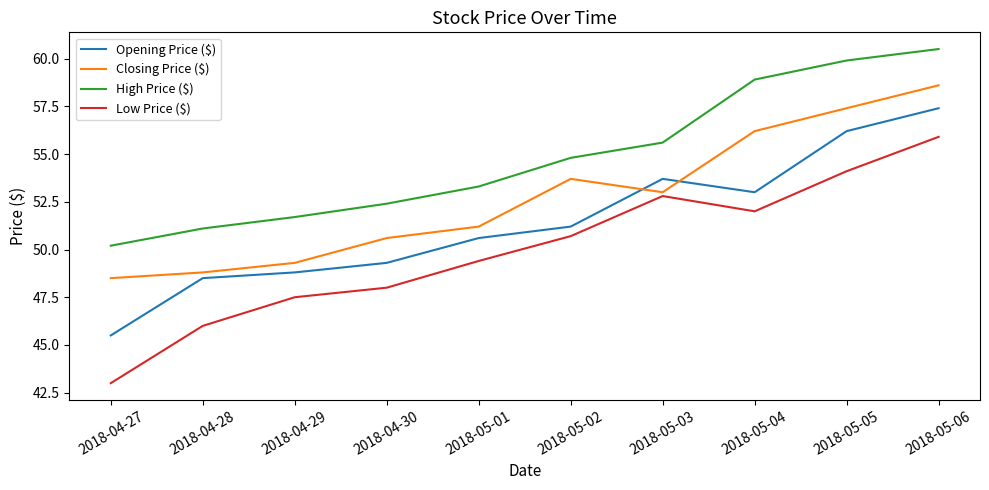

The Low Price ($) series shows 48.0 at 2018-04-30. True or false?

True